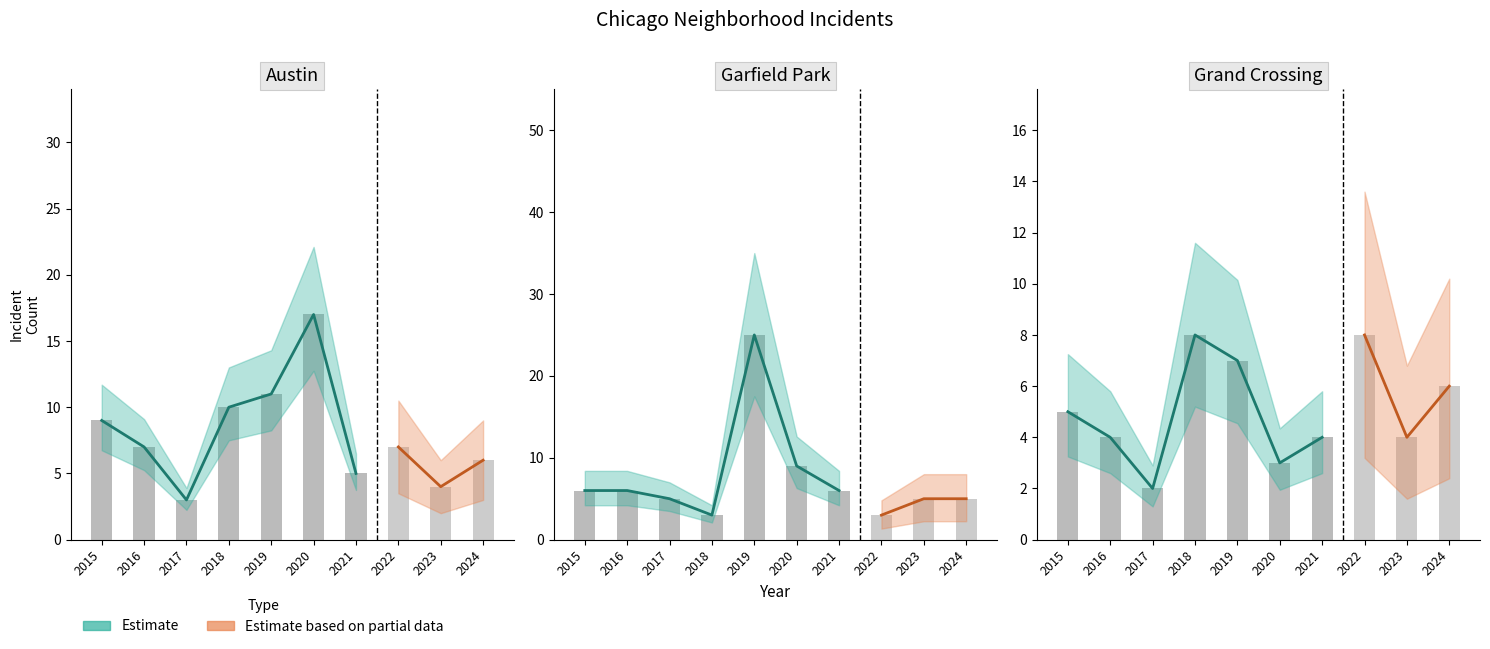

Rank the categories by Garfield Park value from lowest to highest.

2018, 2022, 2017, 2023, 2024, 2015, 2016, 2021, 2020, 2019